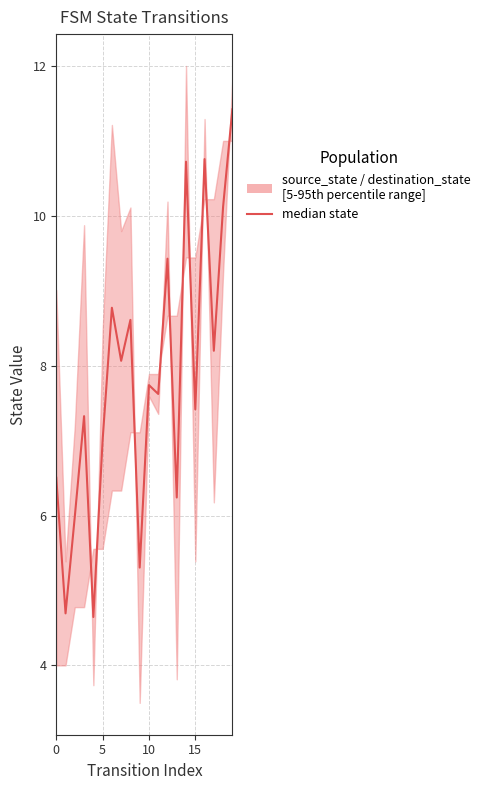

Reading right to left, transcribe all the data shown in this chart.

11.4	10.1	8.2	10.8	7.4	10.7	6.2	9.4	7.6	7.7	5.3	8.6	8.1	8.8	7.0	4.6	7.3	6.0	4.7	6.5